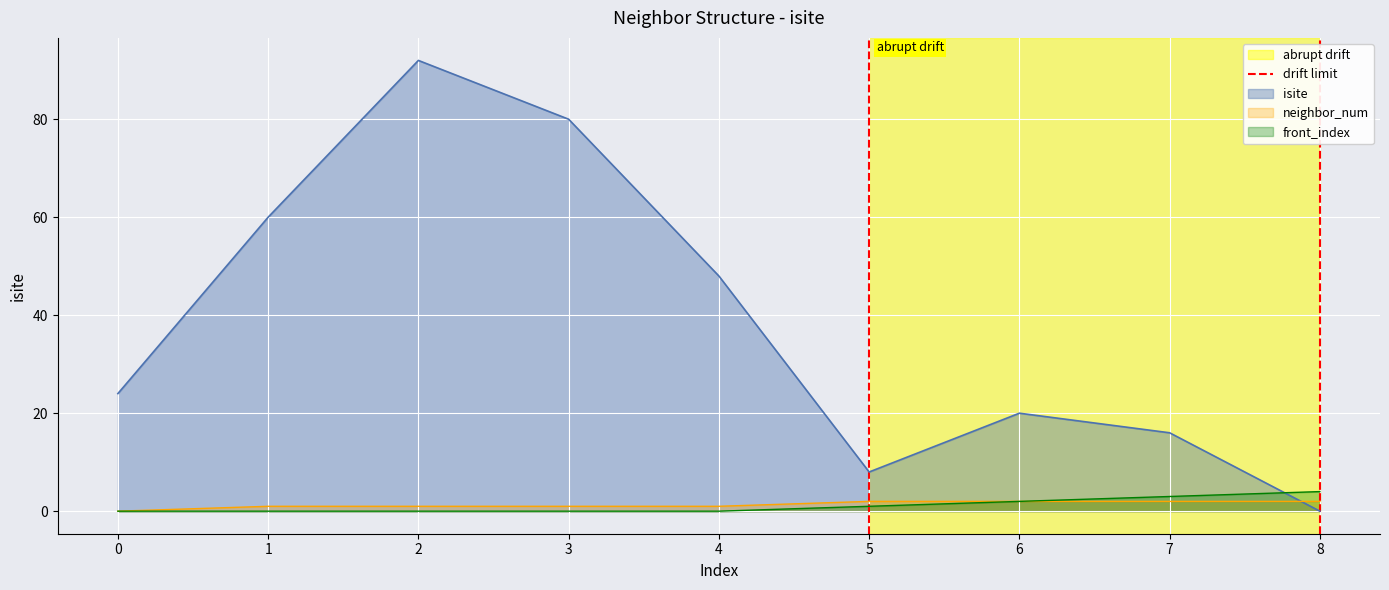

True or false: front_index and isite intersect in this chart.

True